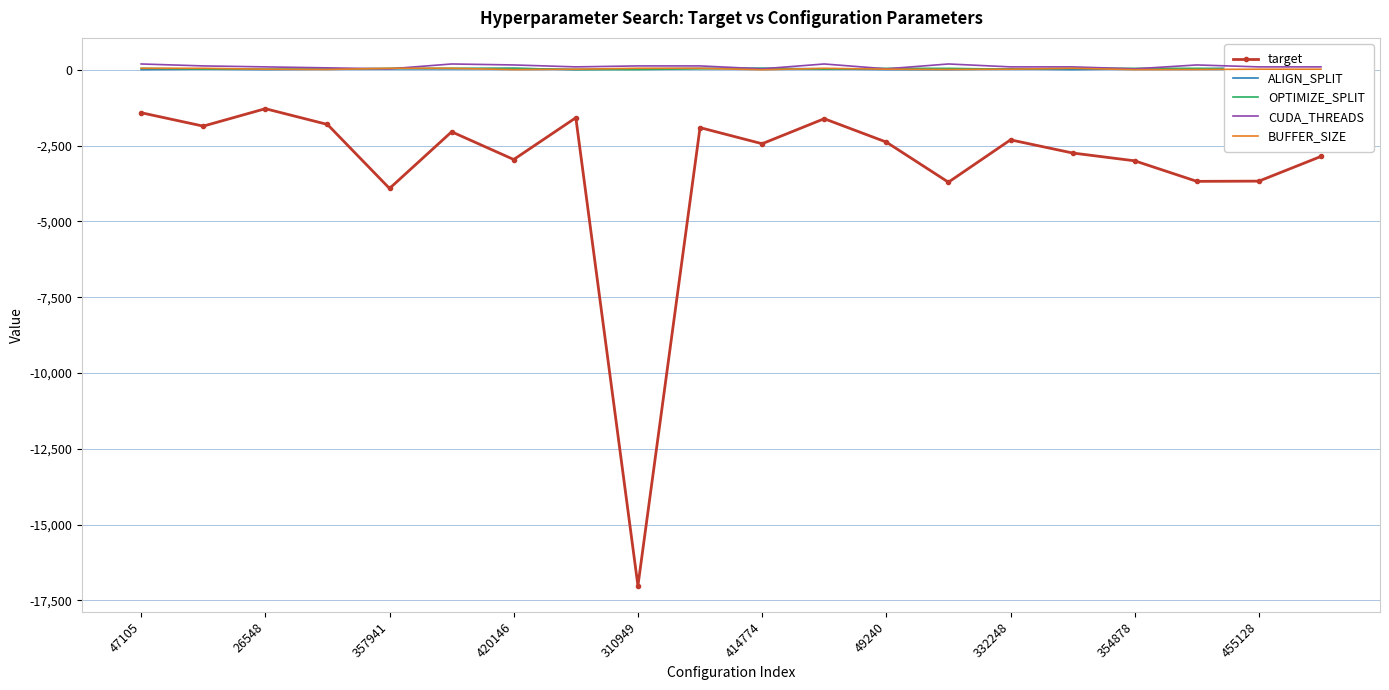

Is the value of CUDA_THREADS at 354878 greater than the value of target at 414774?

Yes